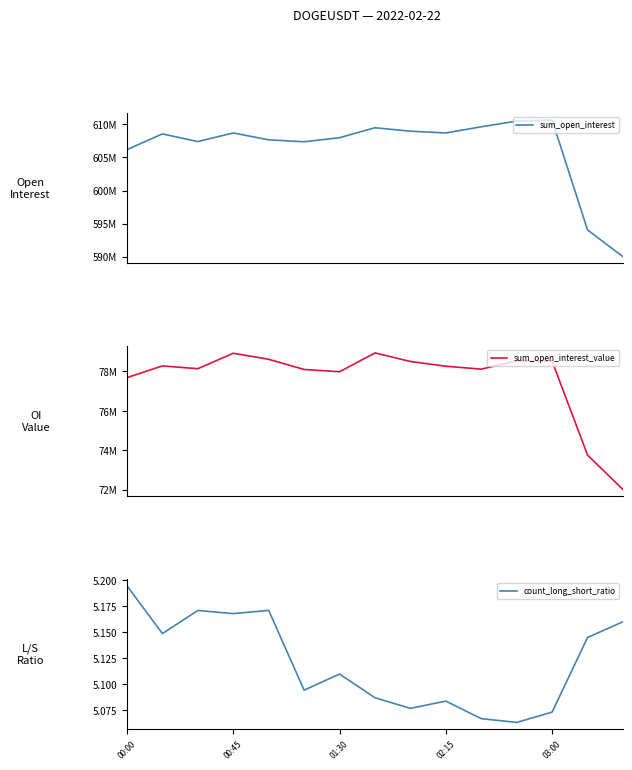

What is the total value across all series at 14?

662000005.2